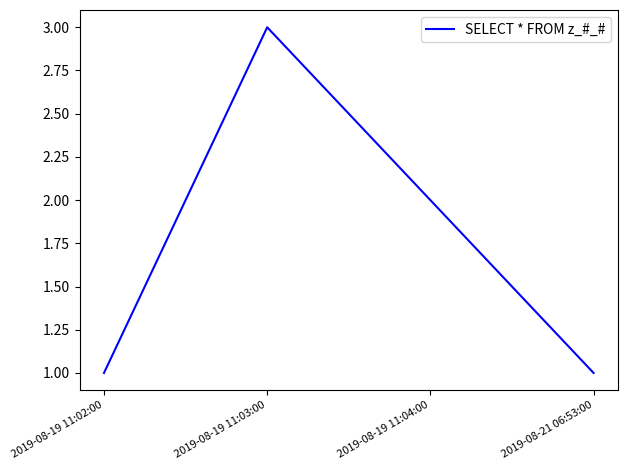

What is the difference between the maximum and minimum values?

2